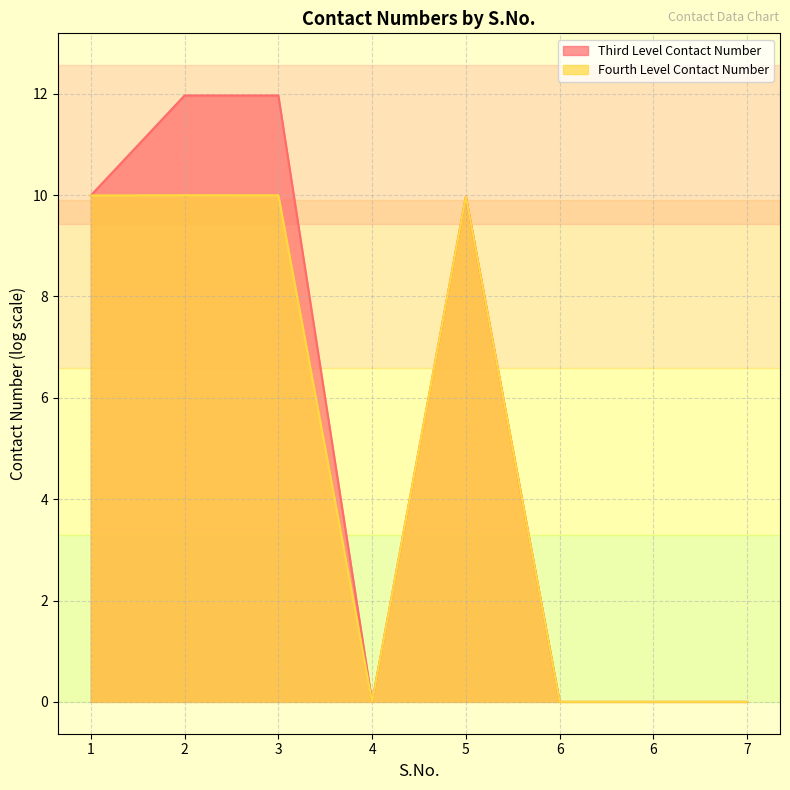

What is the value of the 5th point from the left?

10.0